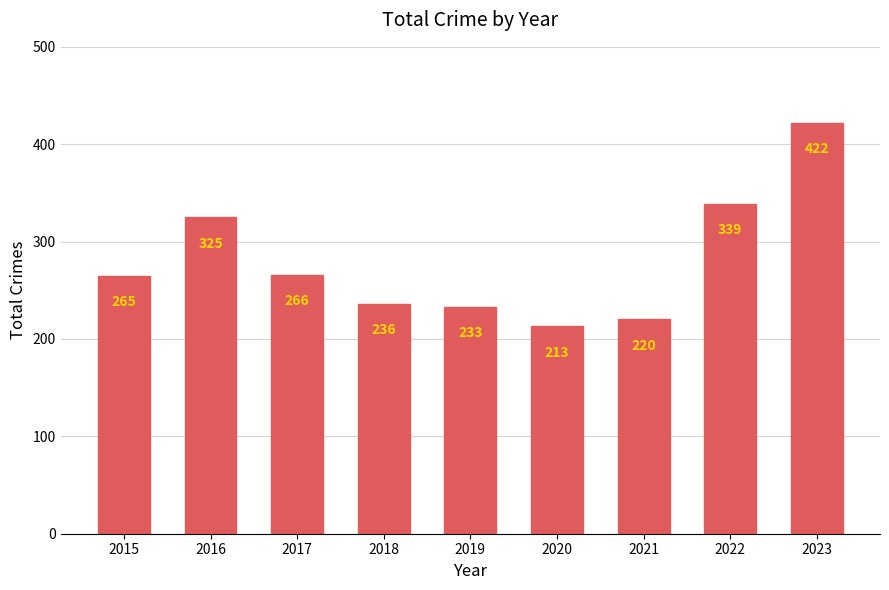

What is the minimum value shown in the chart?

213